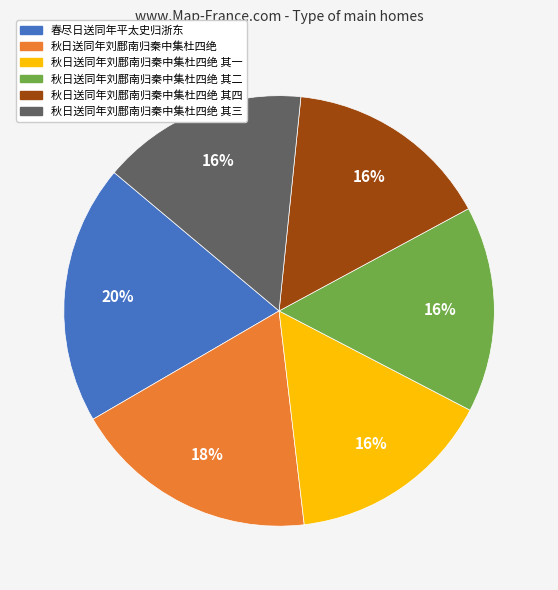

Count the number of slices in the pie.

6